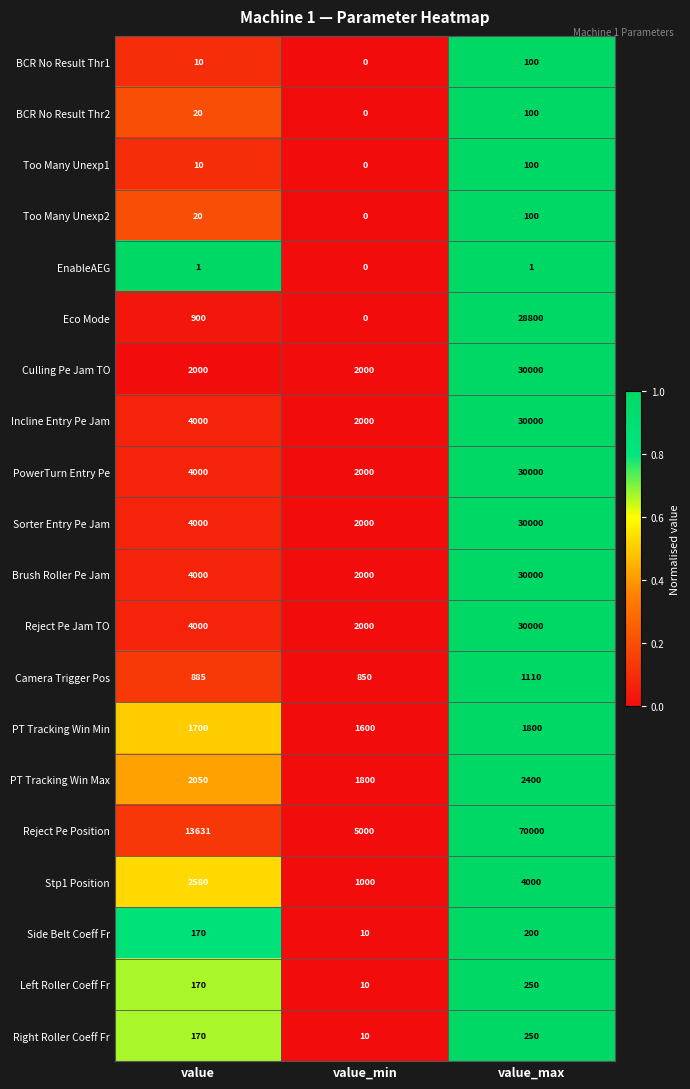

True or false: Too Many Unexp2 has a value of 31 at value.

False